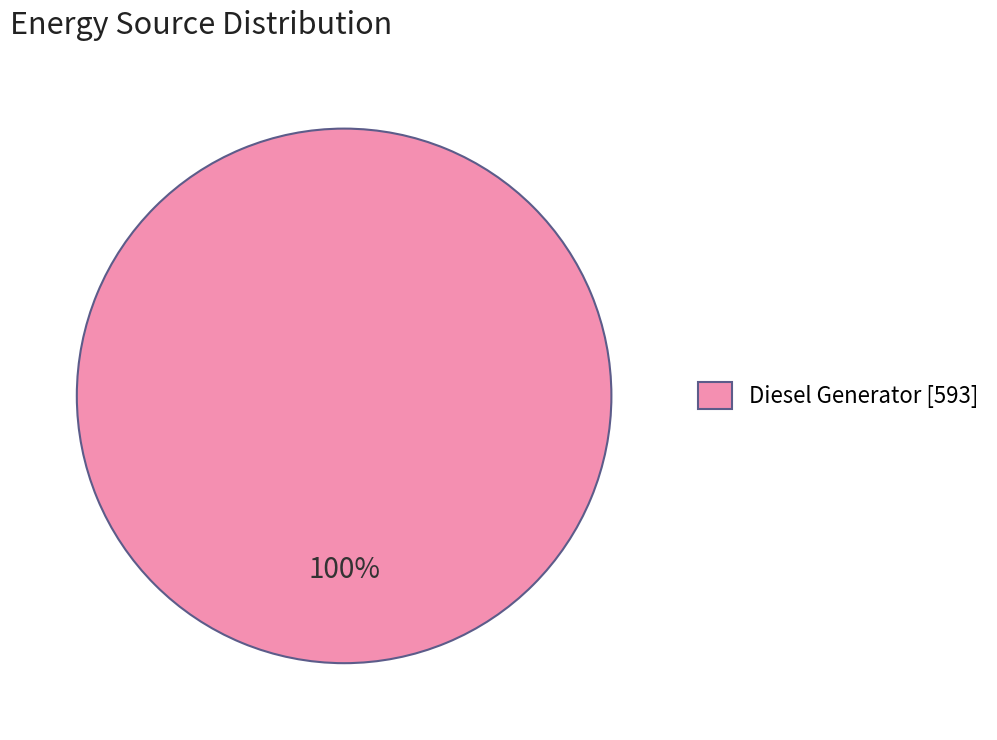

Is it true that Diesel Generator [593] is 100% of the pie?

True